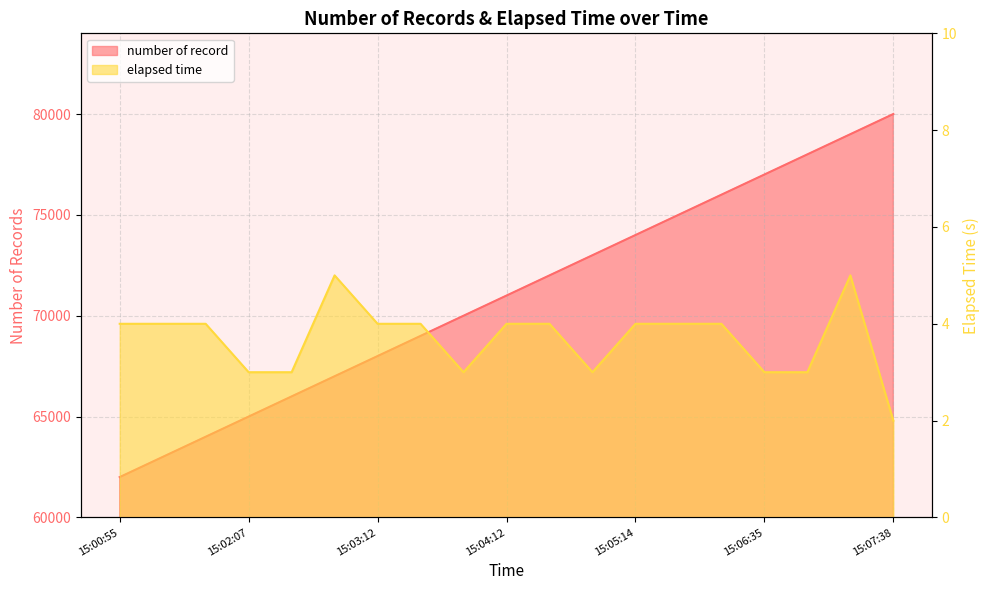

True or false: elapsed time and number of record cross at least once.

False